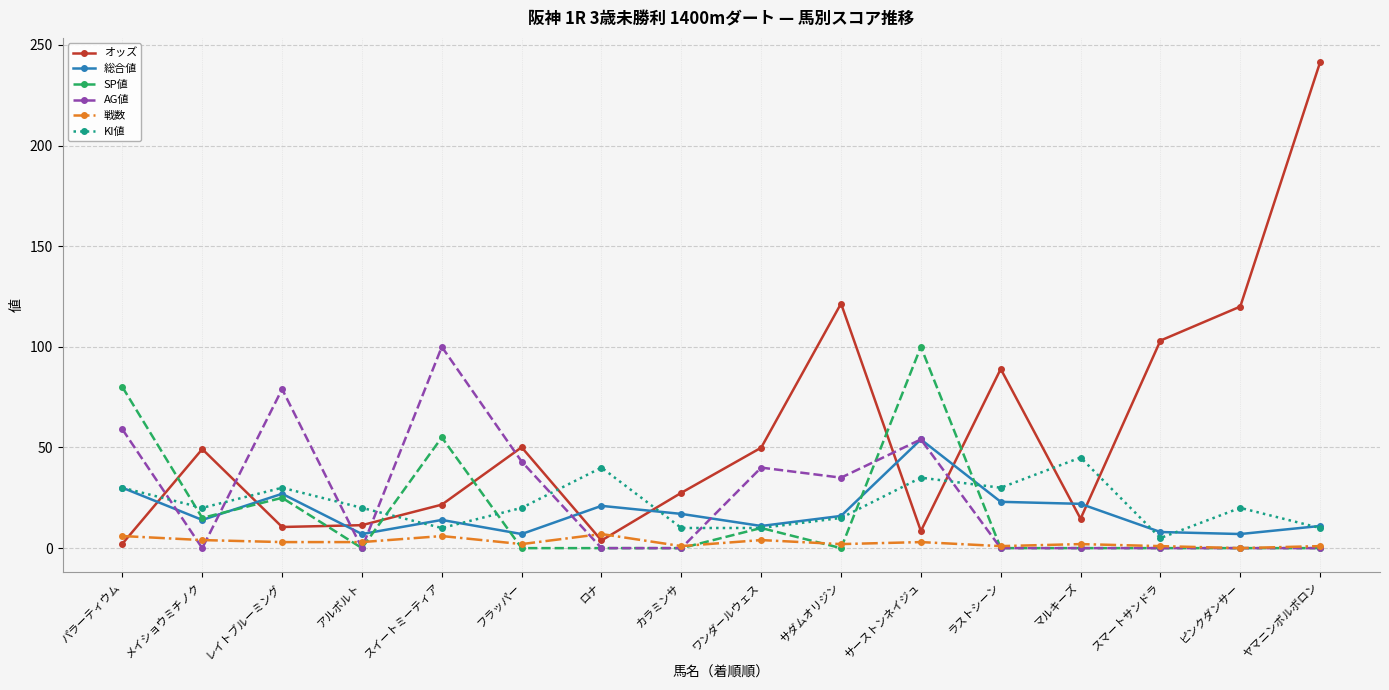

The KI値 series shows 20.0 at メイショウミチノク. True or false?

True